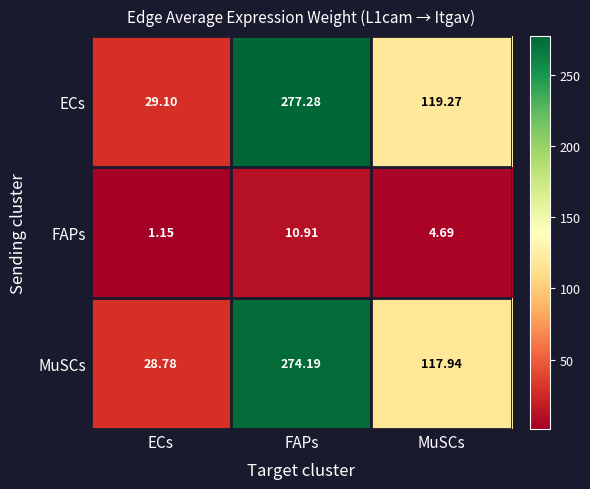

Is the value of FAPs at MuSCs greater than the value of MuSCs at ECs?

No